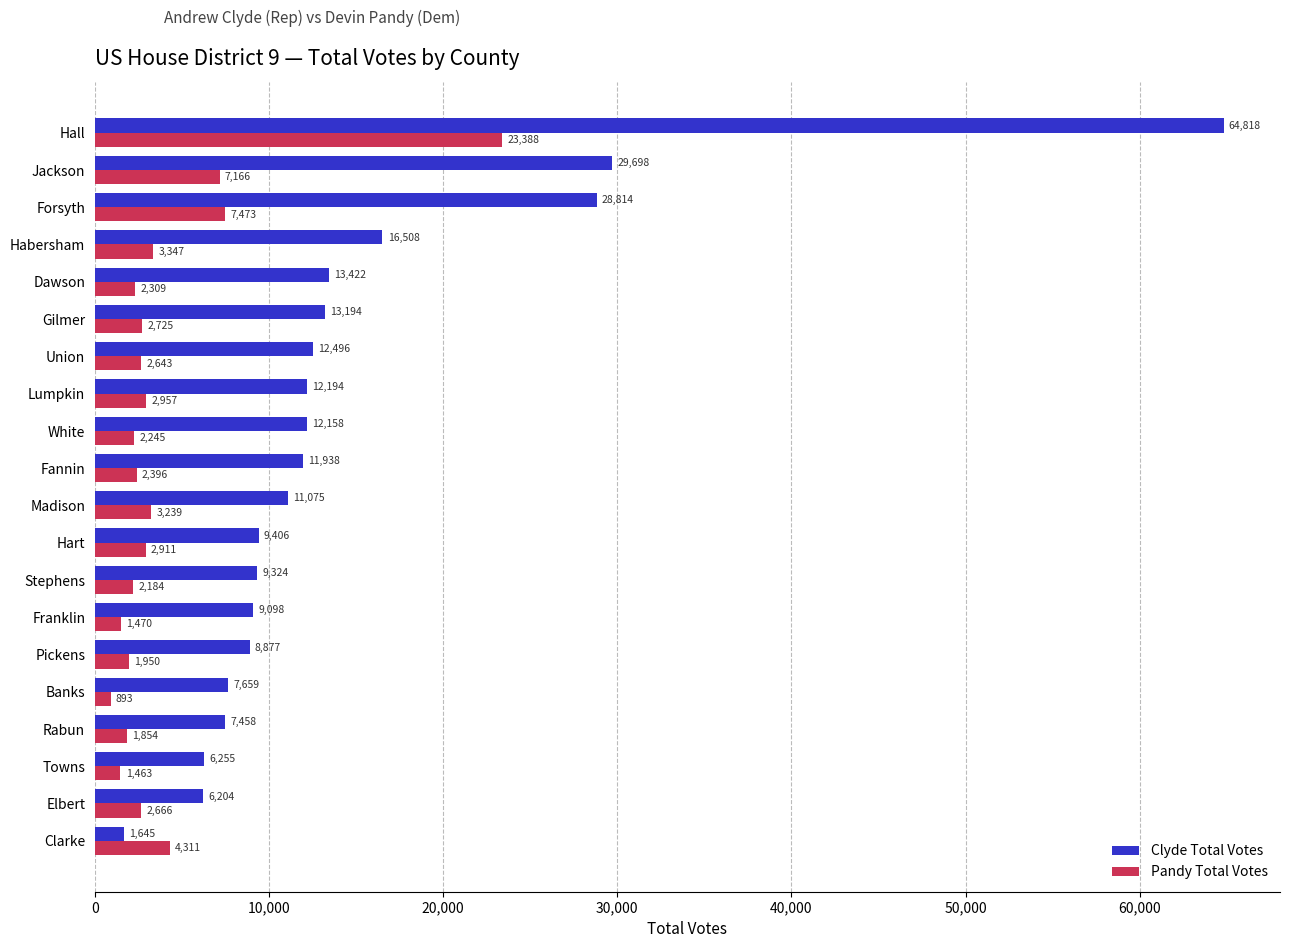

What is the difference between the maximum and minimum values in the Clyde Total Votes series?

63173